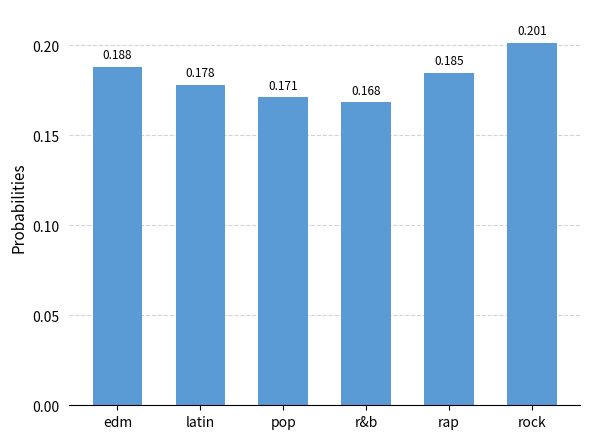

Rank the categories by value from highest to lowest.

rock, edm, rap, latin, pop, r&b